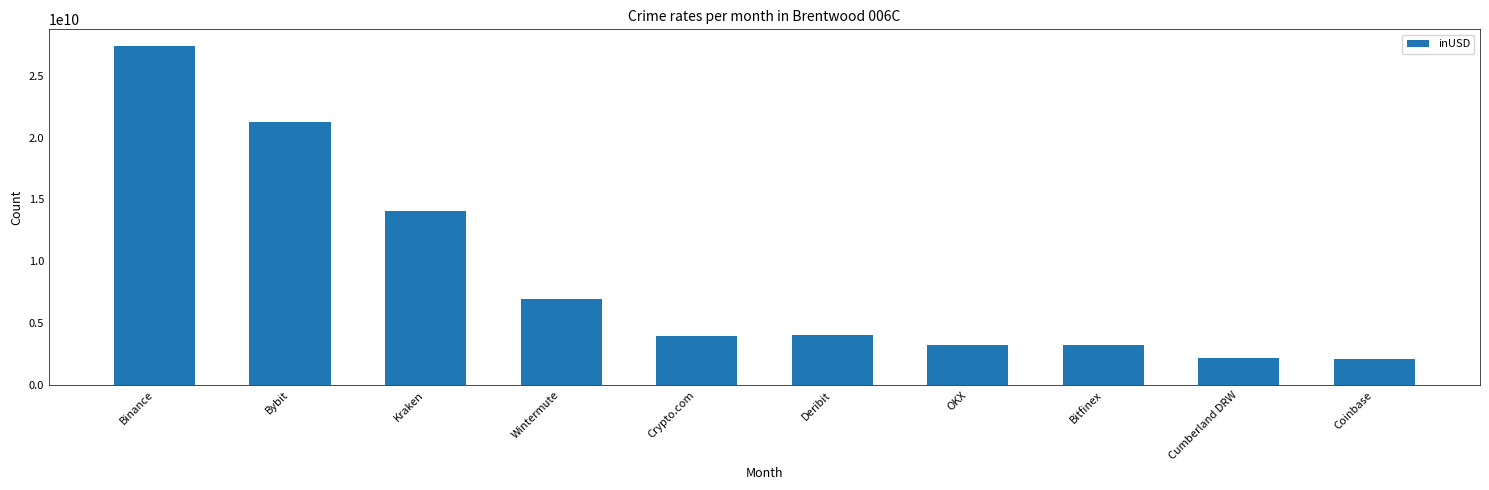

True or false: the data shows 6967052376.6 at Wintermute.

True